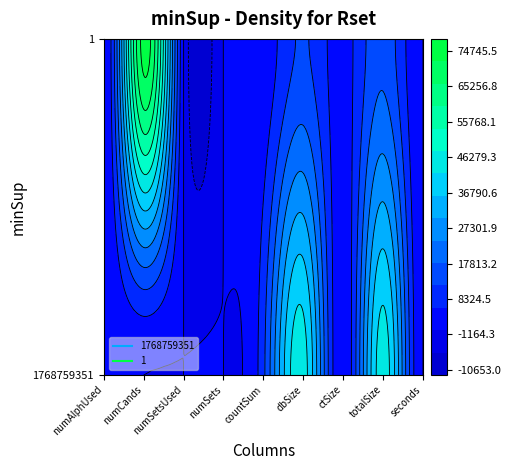

What is the spread (max minus min) of values at numSetsUsed?

83